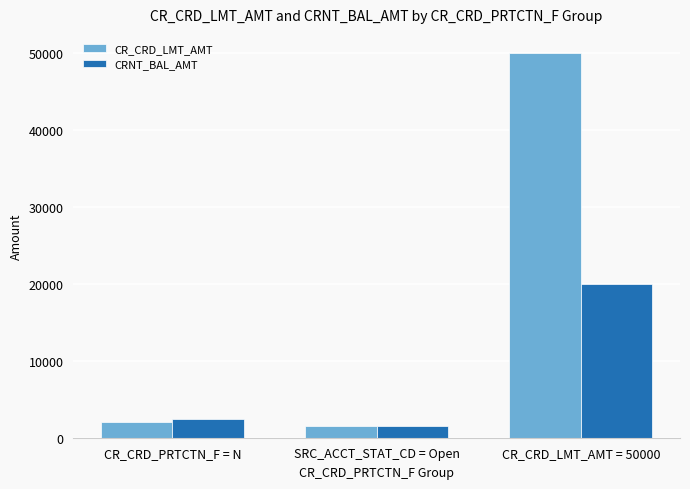

What is the greatest value displayed?

50000